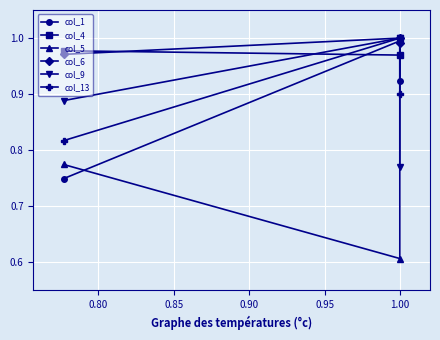

Does the chart display data point markers on the line(s)?

Yes